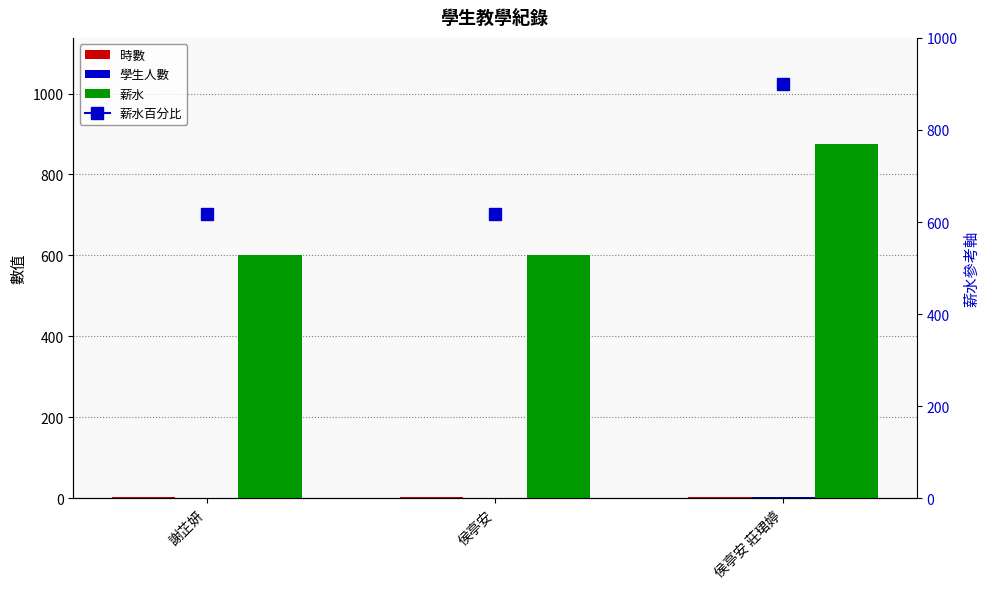

What is the minimum value for 學生人數?

1.0